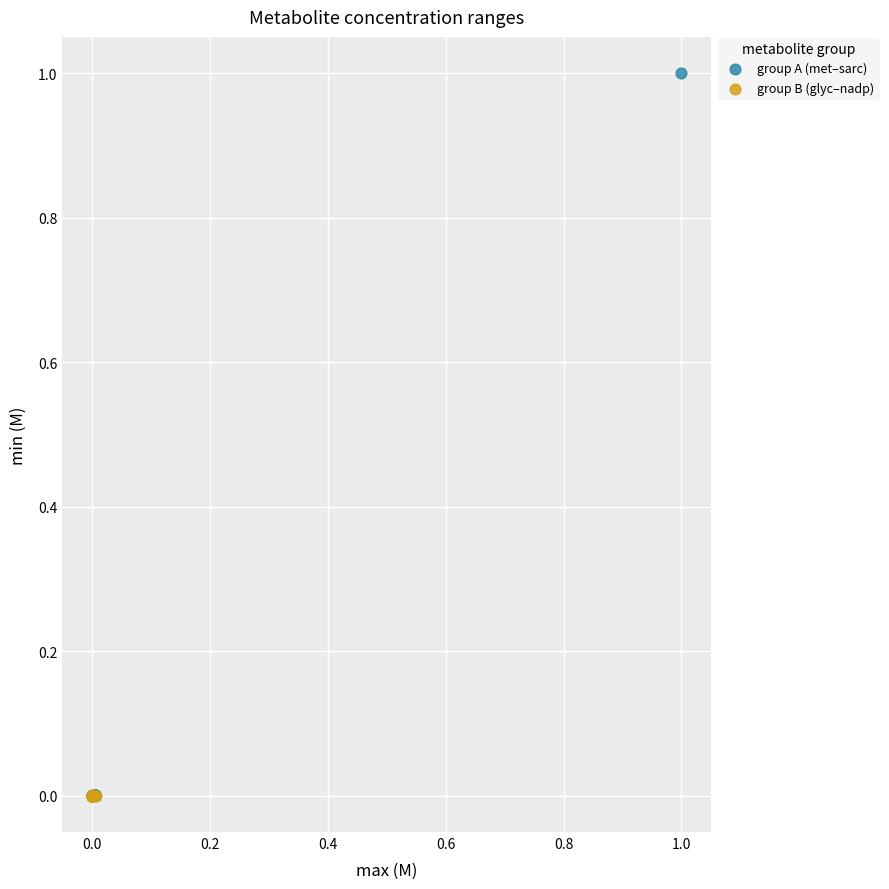

Which series has the largest Y range (max minus min)?

group A (met–sarc)